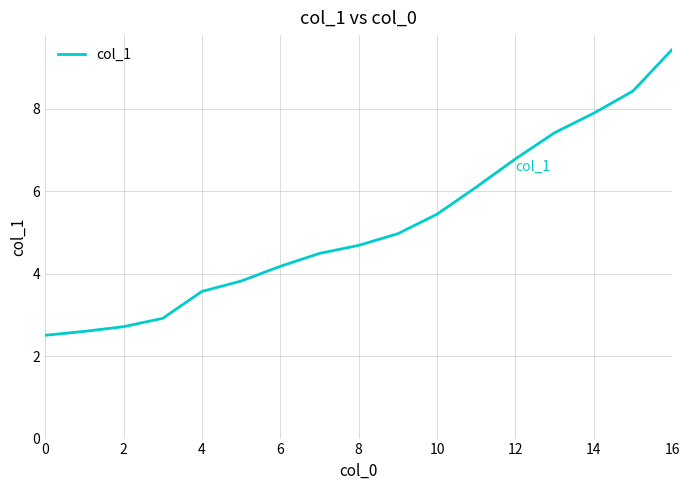

How many lines are shown in the chart?

1